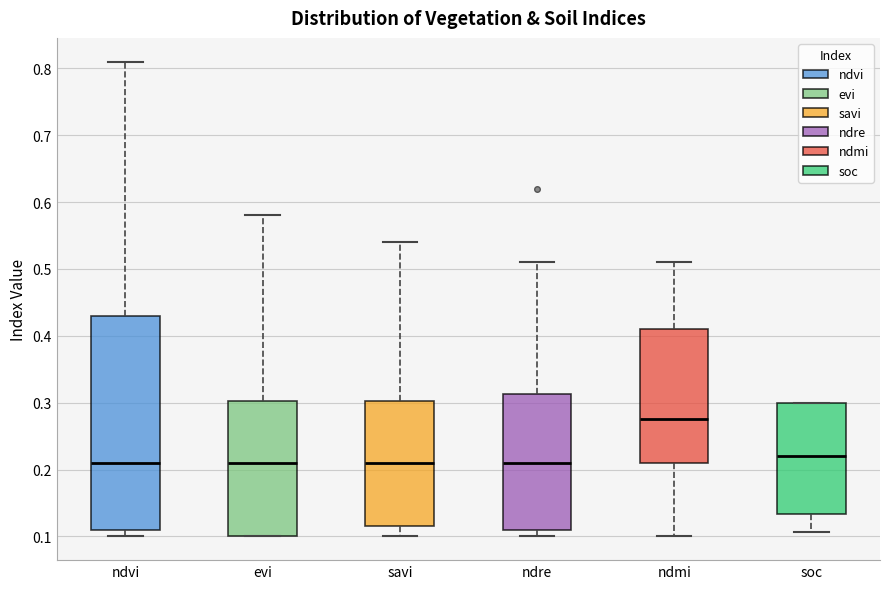

Reading left to right, transcribe this box plot: for each box, give where its median line is, the range the box spans, and where its two whiskers end, as read against the y-axis. The values are not printed on the chart, so give them approximately, as read against the axis.

ndvi: median 0.21, box 0.11 to 0.43, whiskers 0.10 to 0.81
evi: median 0.21, box 0.10 to 0.30, whiskers 0.10 to 0.58
savi: median 0.21, box 0.12 to 0.30, whiskers 0.10 to 0.54
ndre: median 0.21, box 0.11 to 0.31, whiskers 0.10 to 0.51
ndmi: median 0.28, box 0.21 to 0.41, whiskers 0.10 to 0.51
soc: median 0.22, box 0.13 to 0.30, whiskers 0.11 to 0.30